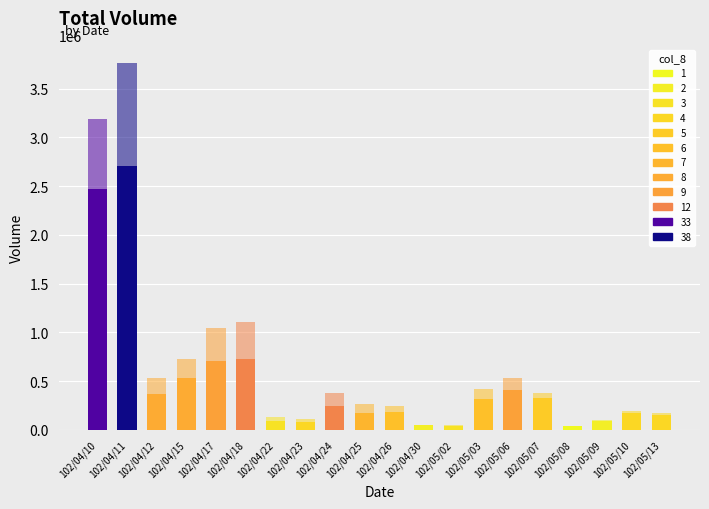

How many distinct data groups are displayed?

2